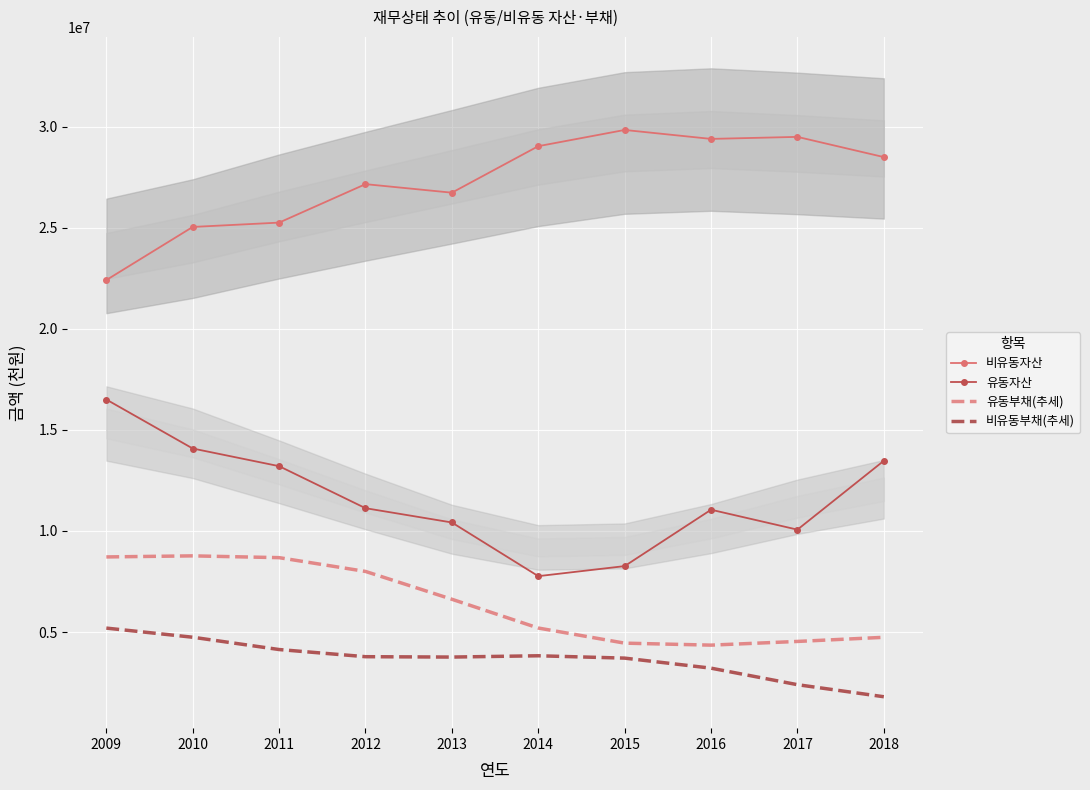

What is the sum of all 유동자산 values?

115957240.0